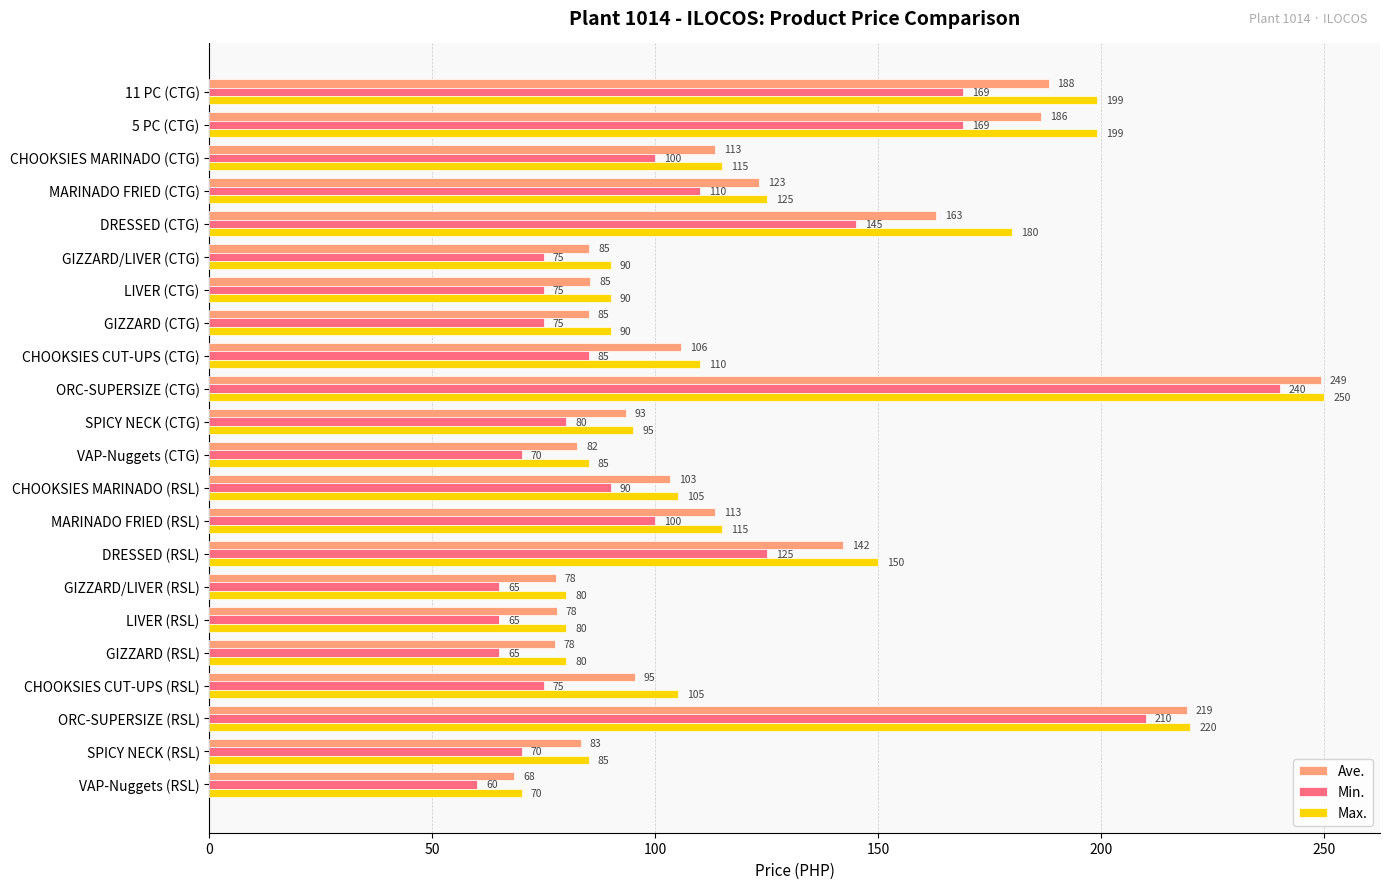

Which series changed the most between LIVER (CTG) and CHOOKSIES MARINADO (RSL)?

Ave.